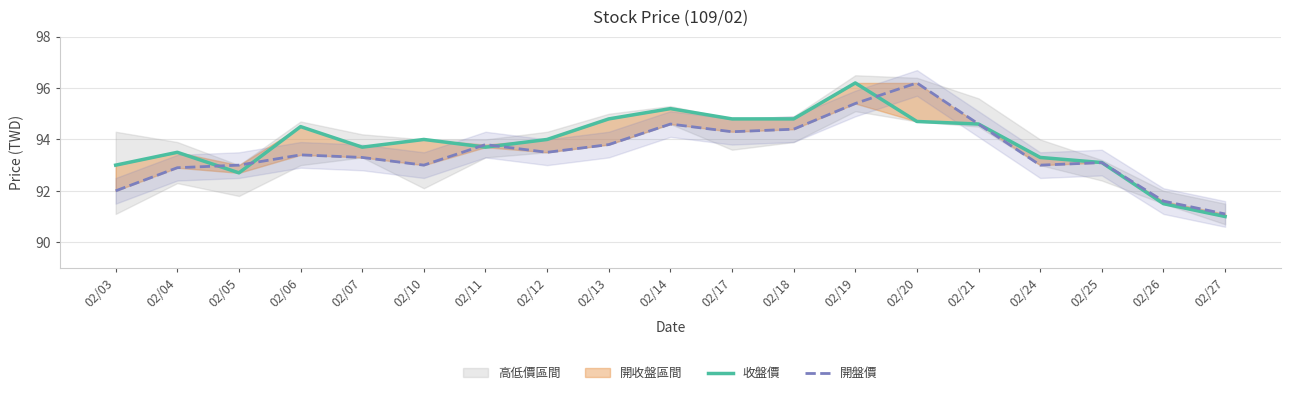

Between which two adjacent categories do 開盤價 and 收盤價 first intersect?

02/04 and 02/05